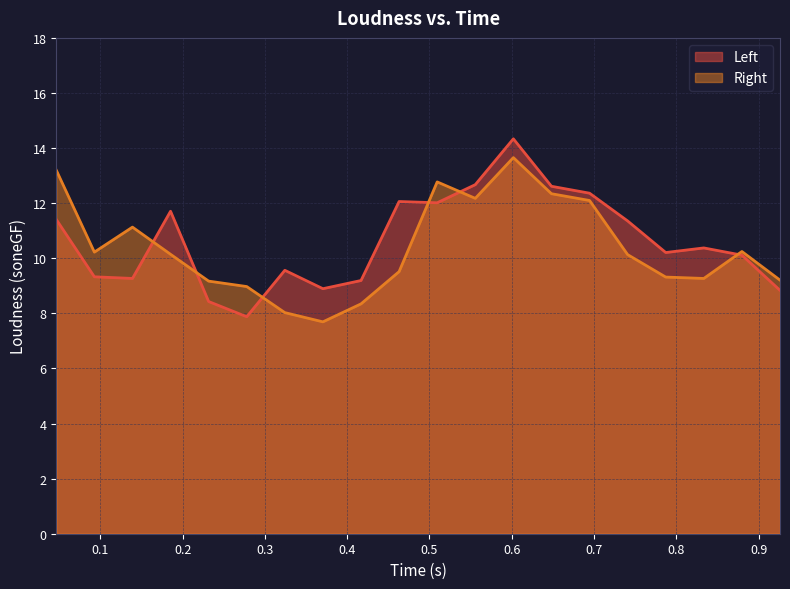

What is the highest value of the Left series?

14.3